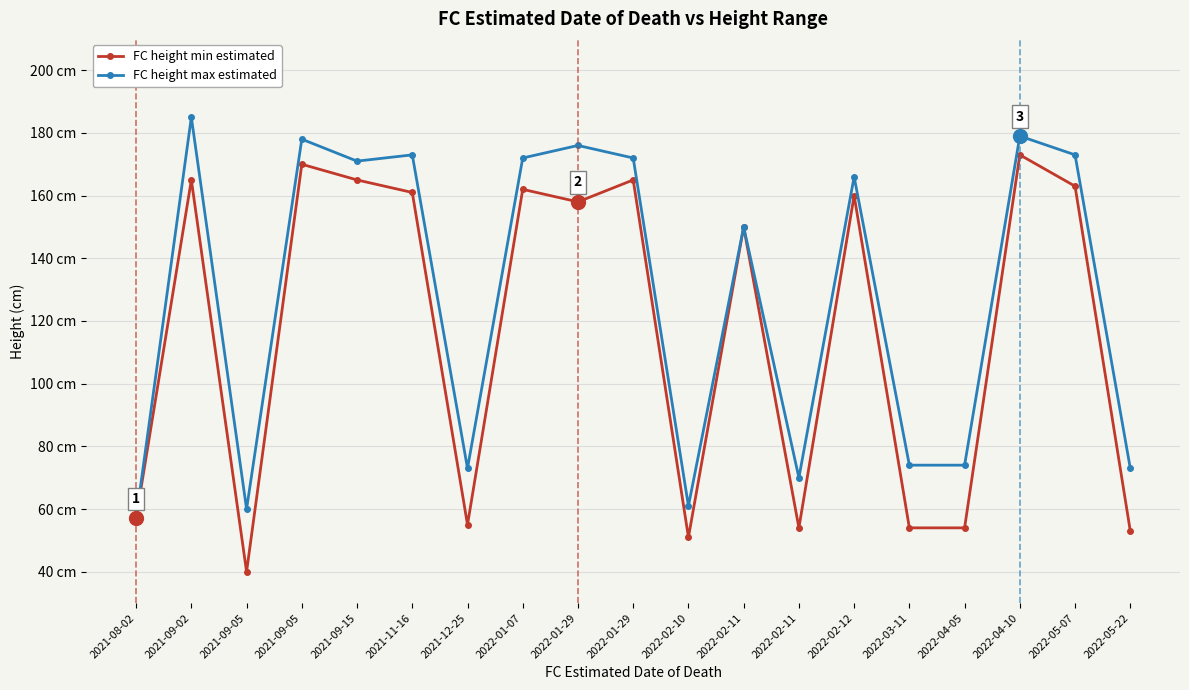

True or false: FC height min estimated and FC height max estimated intersect in this chart.

False